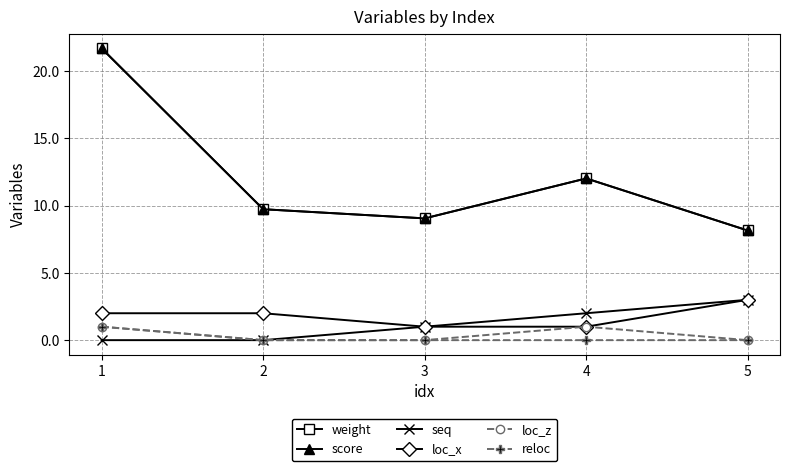

What is the spread (max minus min) of values at 2?

9.7